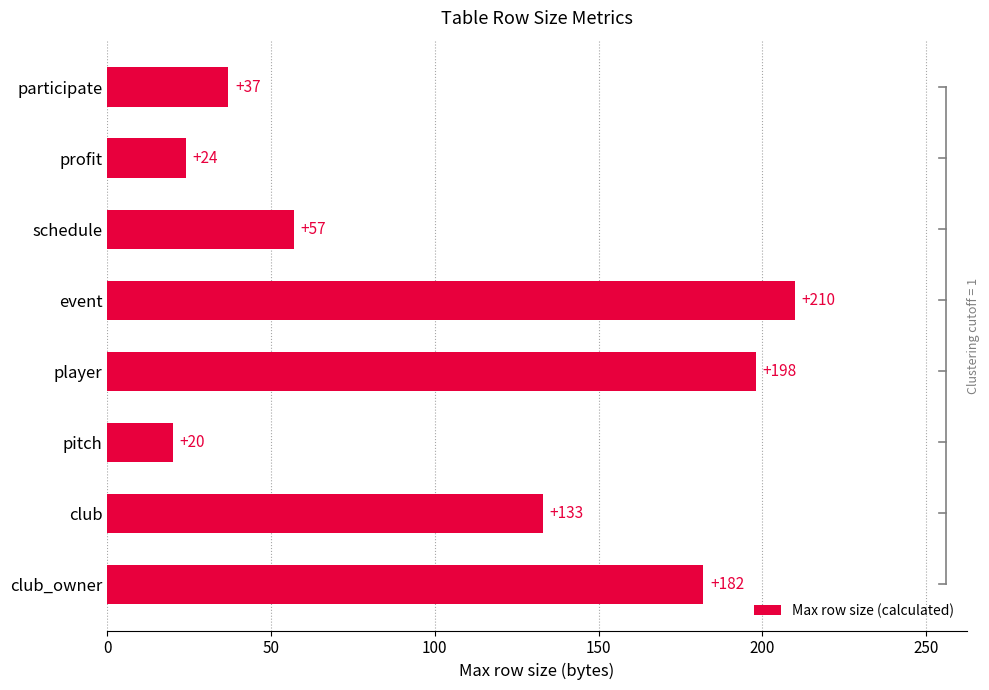

Rank the categories by value from lowest to highest.

pitch, profit, participate, schedule, club, club_owner, player, event